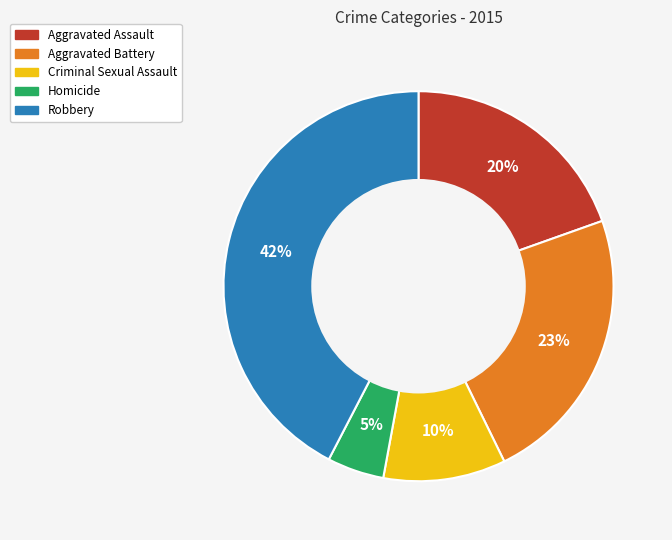

Does Aggravated Assault represent more than half of the total?

No